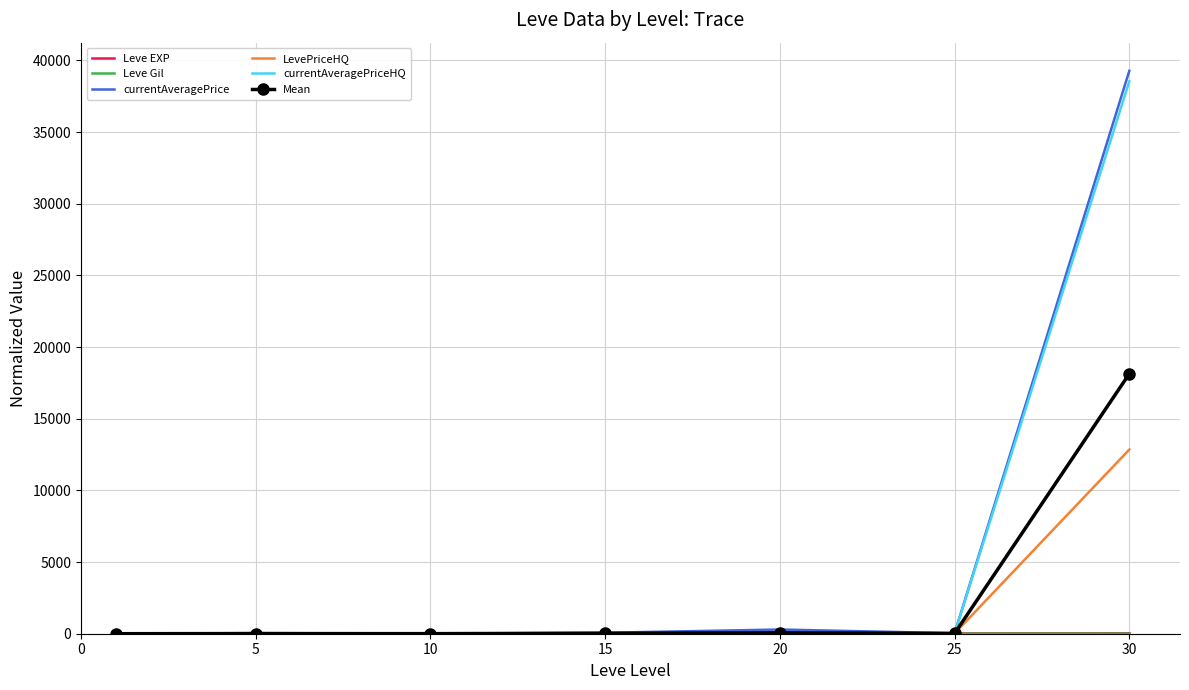

Which series has the largest range (max minus min)?

currentAveragePrice